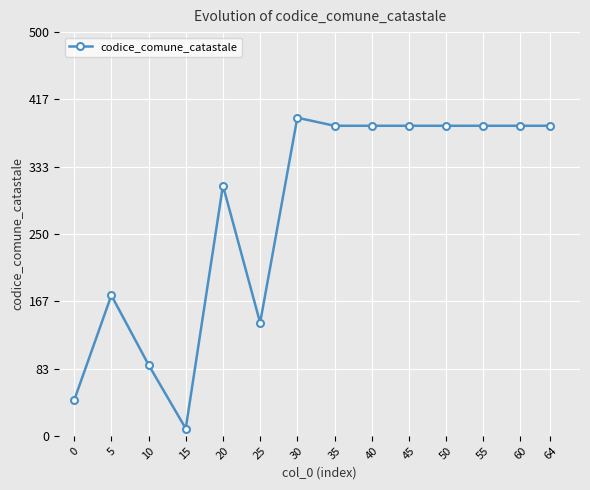

The value at 5 is 258. True or false?

False